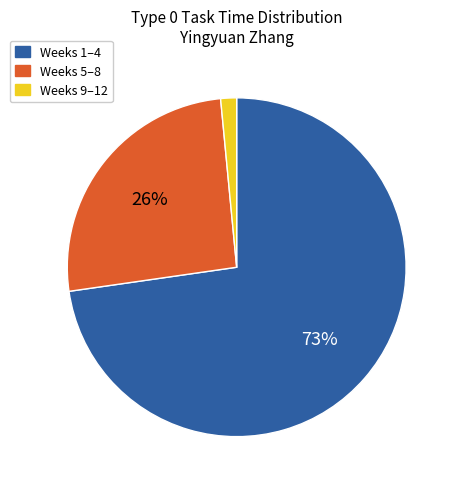

Does any single category account for the majority?

Yes